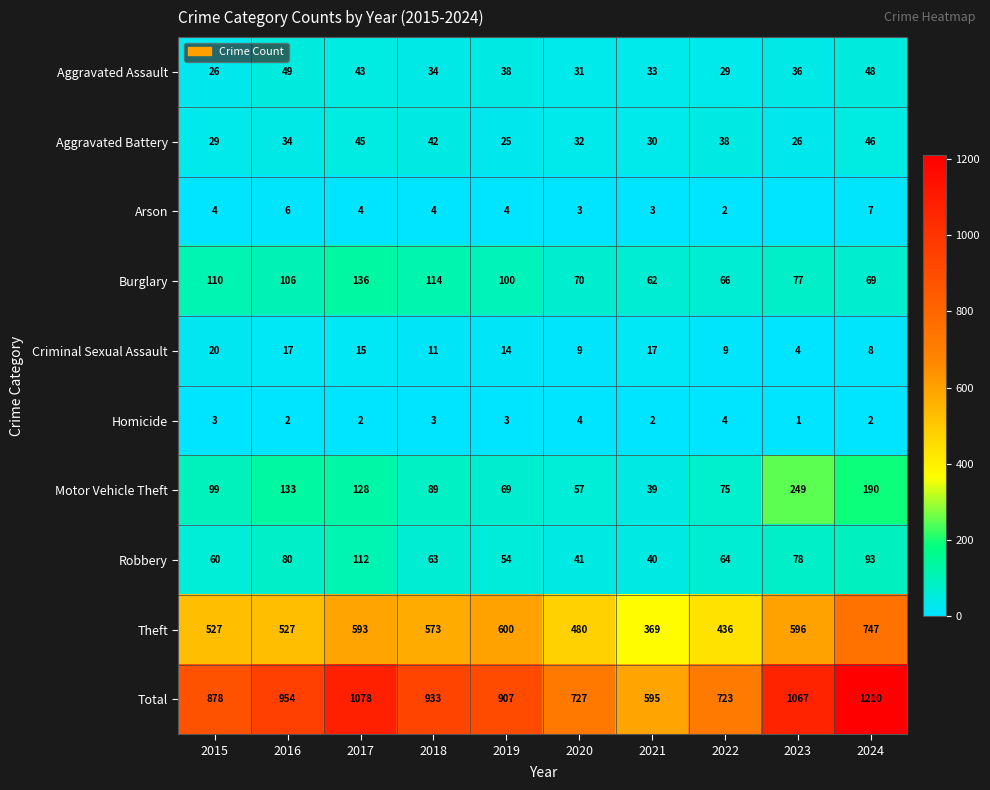

Is the value of Homicide at 2021 greater than the value of Aggravated Battery at 2021?

No